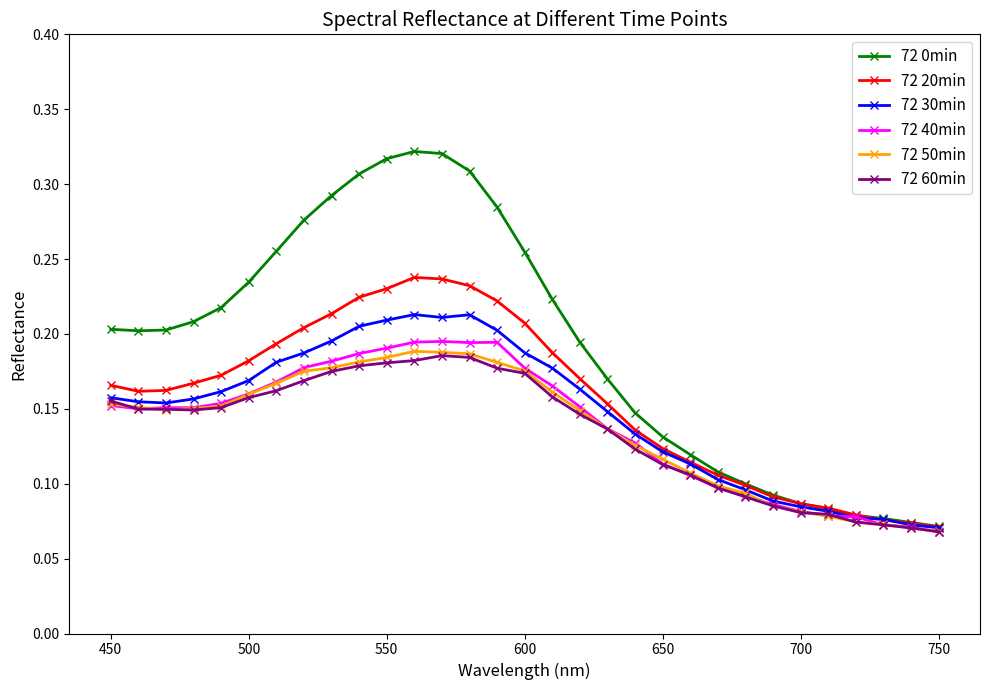

Which series has the largest range (max minus min)?

72 0min